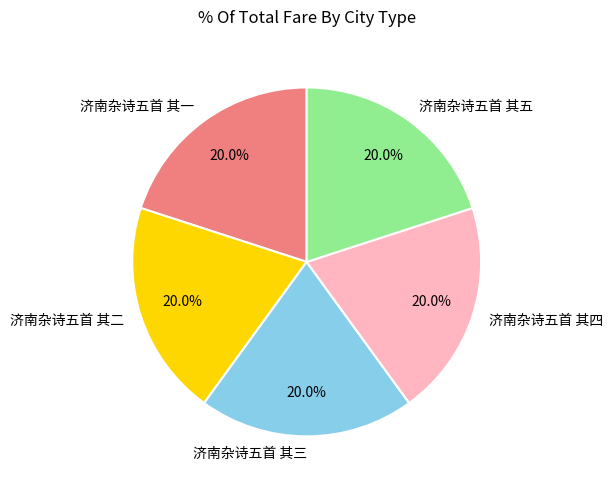

Does any single category account for the majority?

No